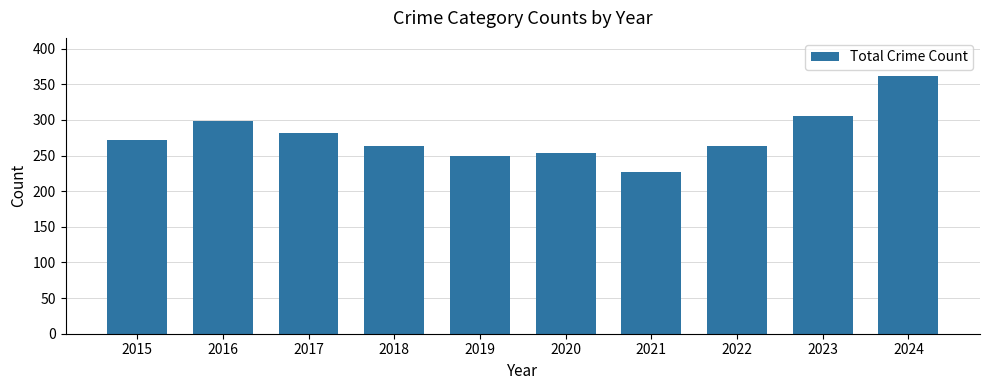

Count the number of data series in this chart.

1